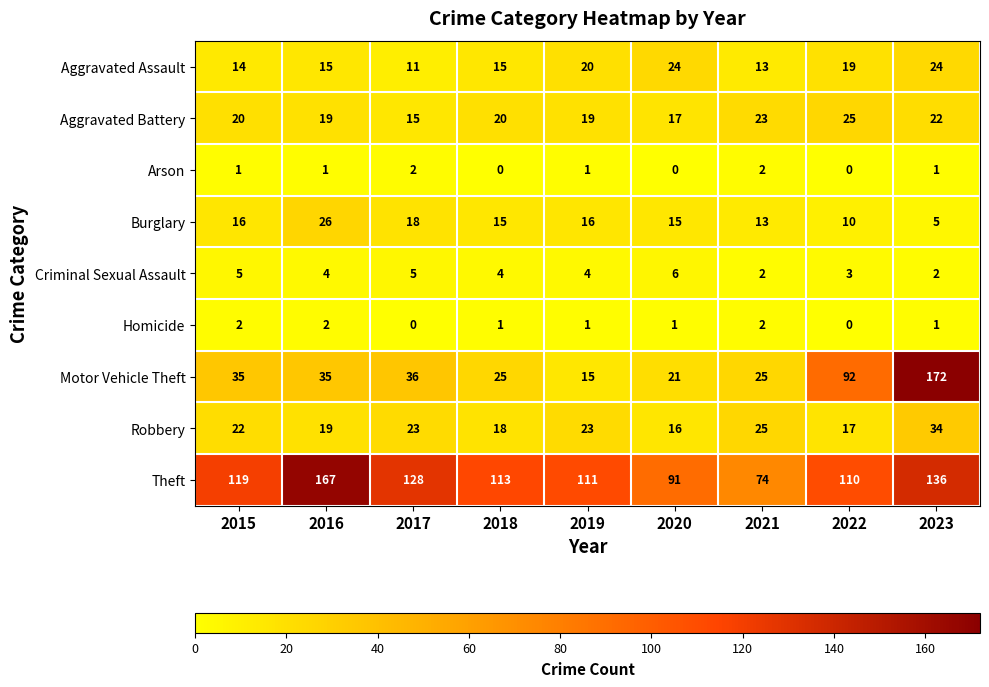

What is the greatest value displayed?

172